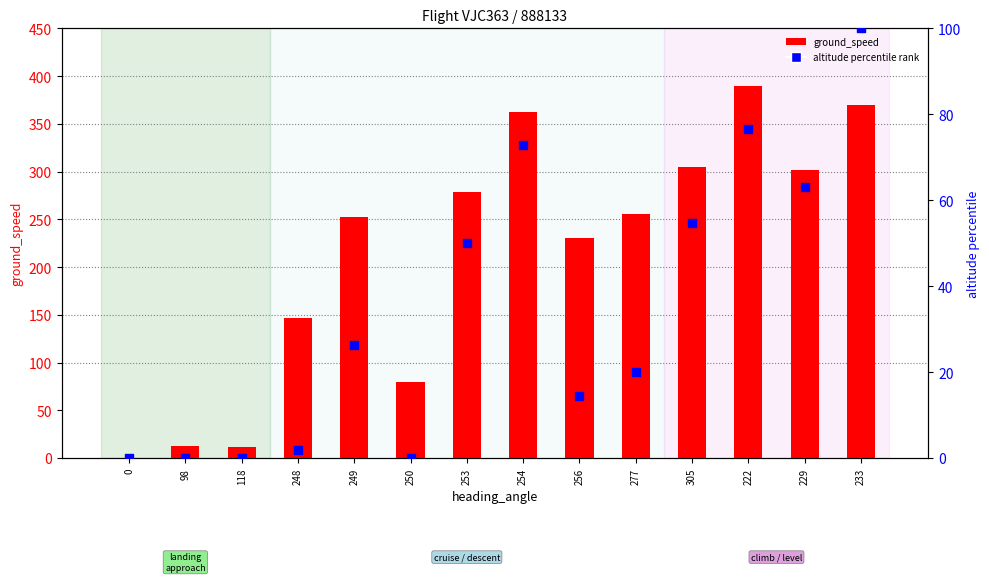

Which series contains the highest Y value?

ground_speed